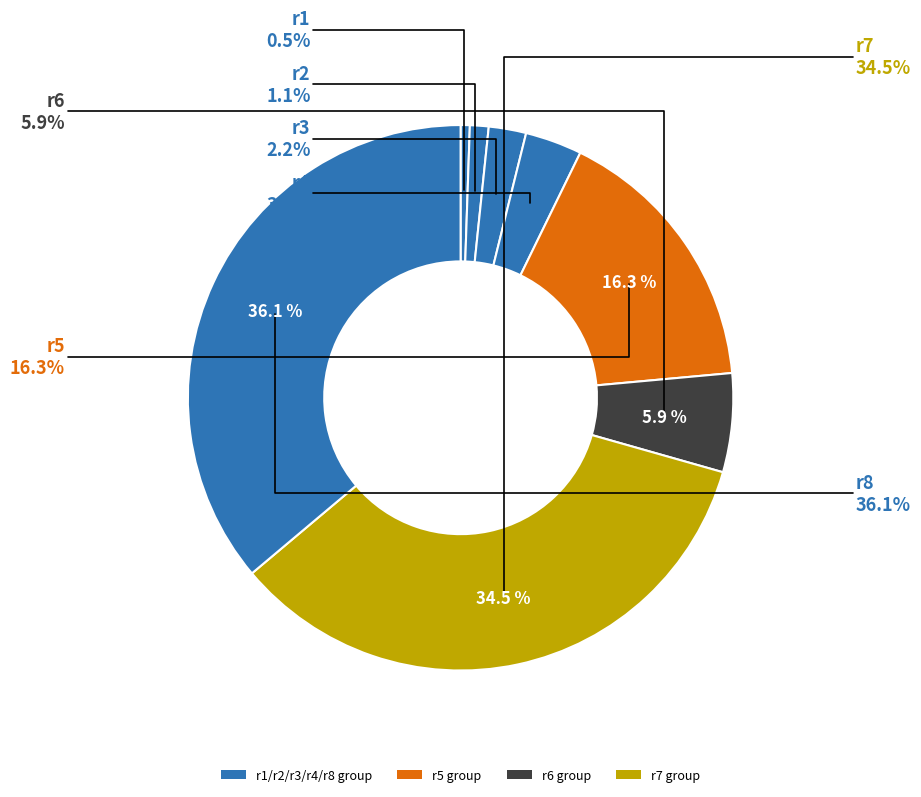

Rank the categories by value from highest to lowest.

r8, r7, r5, r6, r4, r3, r2, r1